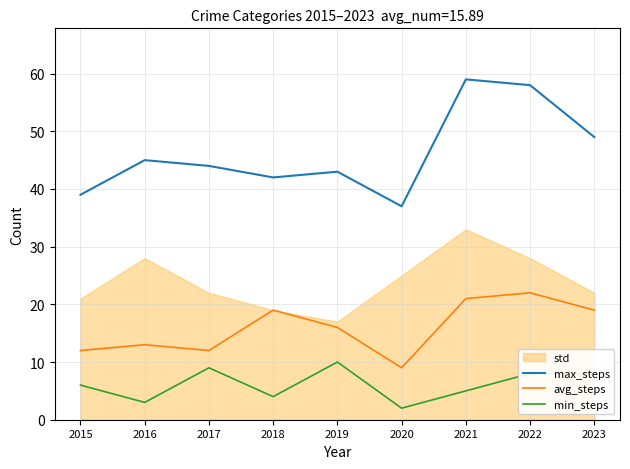

Does the chart display data point markers on the line(s)?

No